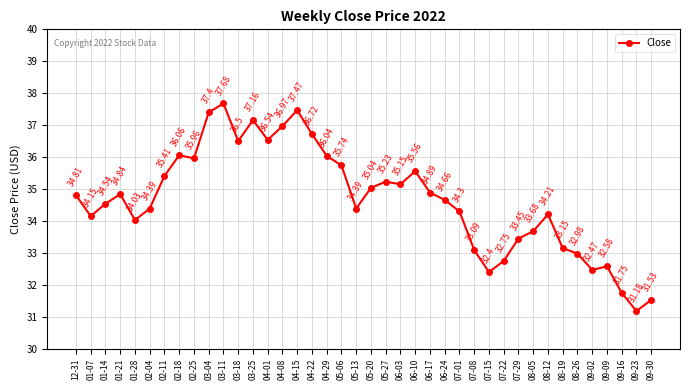

What is the average value?

34.7